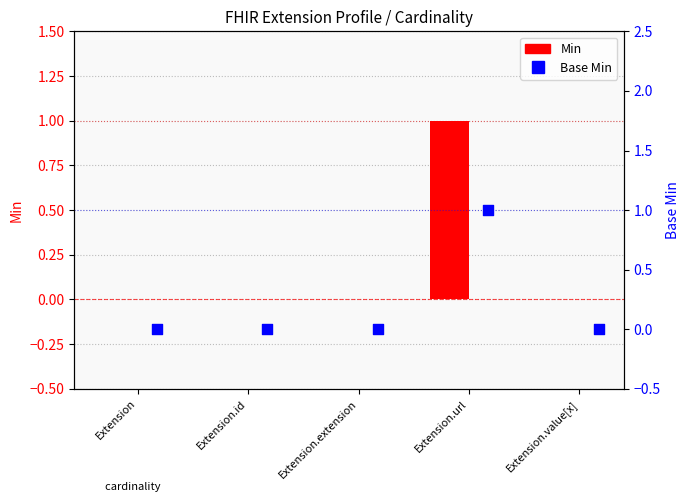

Which series has the largest Y range (max minus min)?

Min